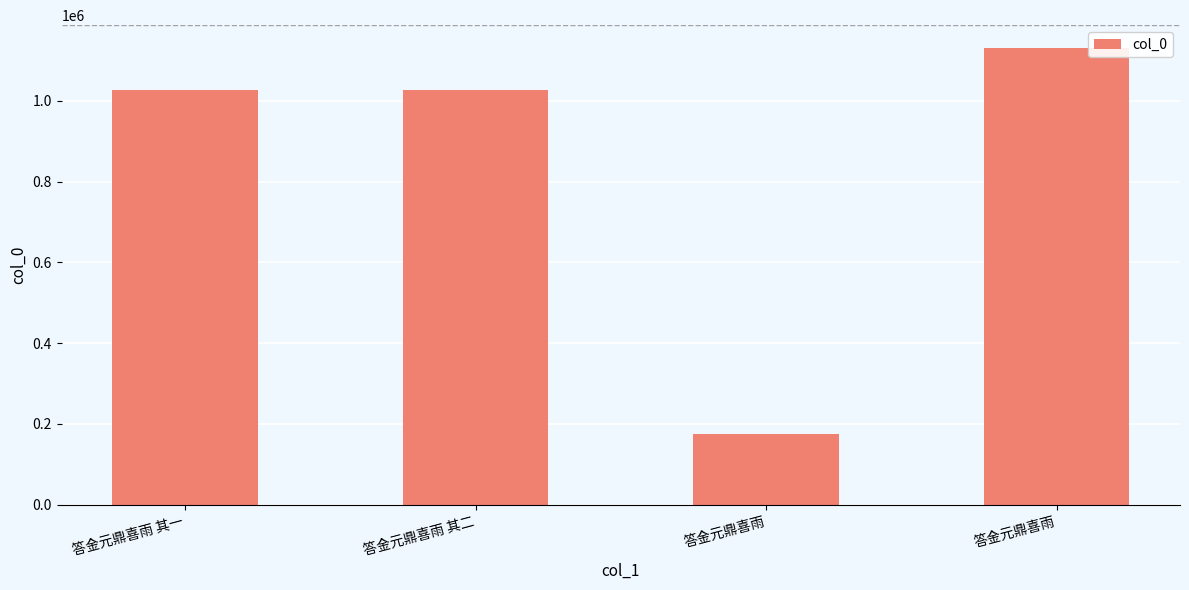

What is the minimum value shown in the chart?

174732